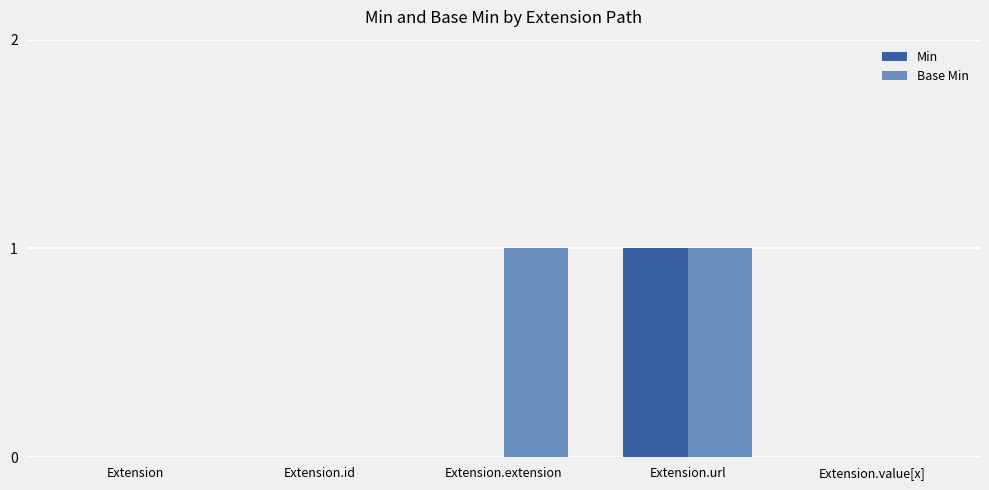

Is it true that Base Min equals 1 at Extension.url?

True